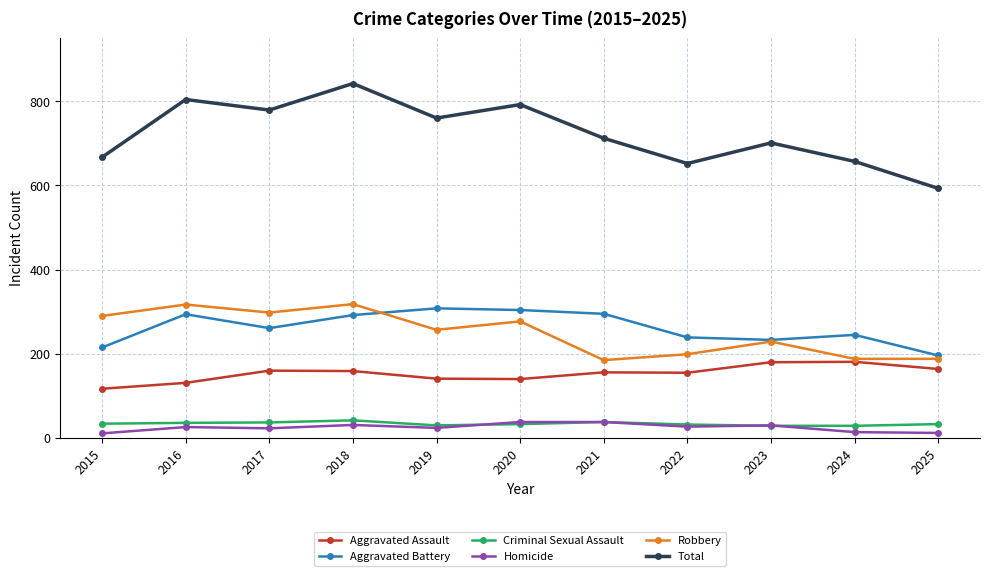

Which series has the largest range (max minus min)?

Total